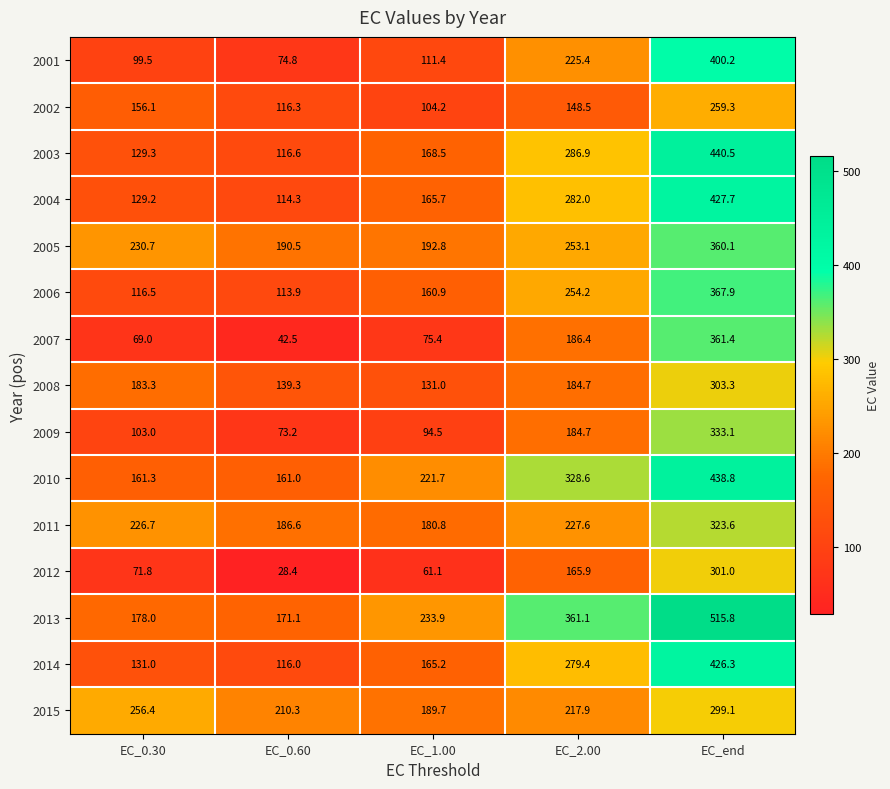

Rank the series at EC_0.60 from highest to lowest value.

2015, 2005, 2011, 2013, 2010, 2008, 2003, 2002, 2014, 2004, 2006, 2001, 2009, 2007, 2012